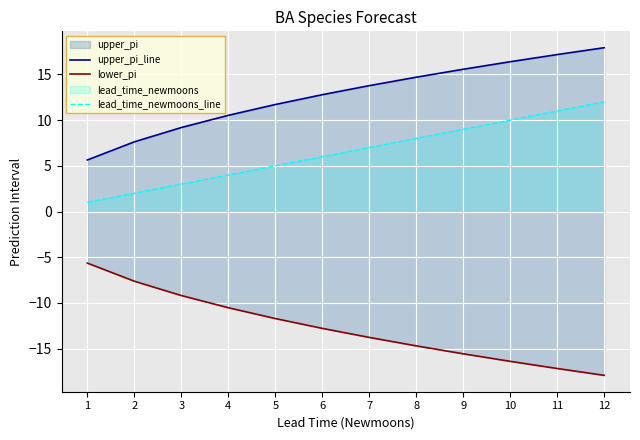

Rank the categories by lead_time_newmoons_line value from highest to lowest.

12, 11, 10, 9, 8, 7, 6, 5, 4, 3, 2, 1